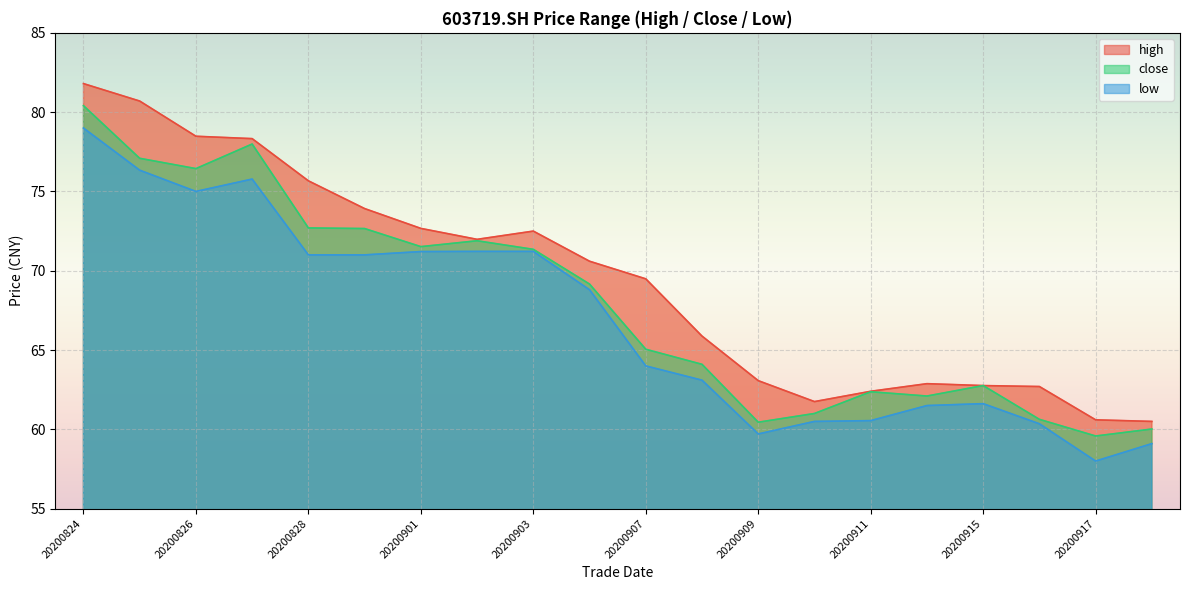

The value of high at 20200903 is 72.5. True or false?

True